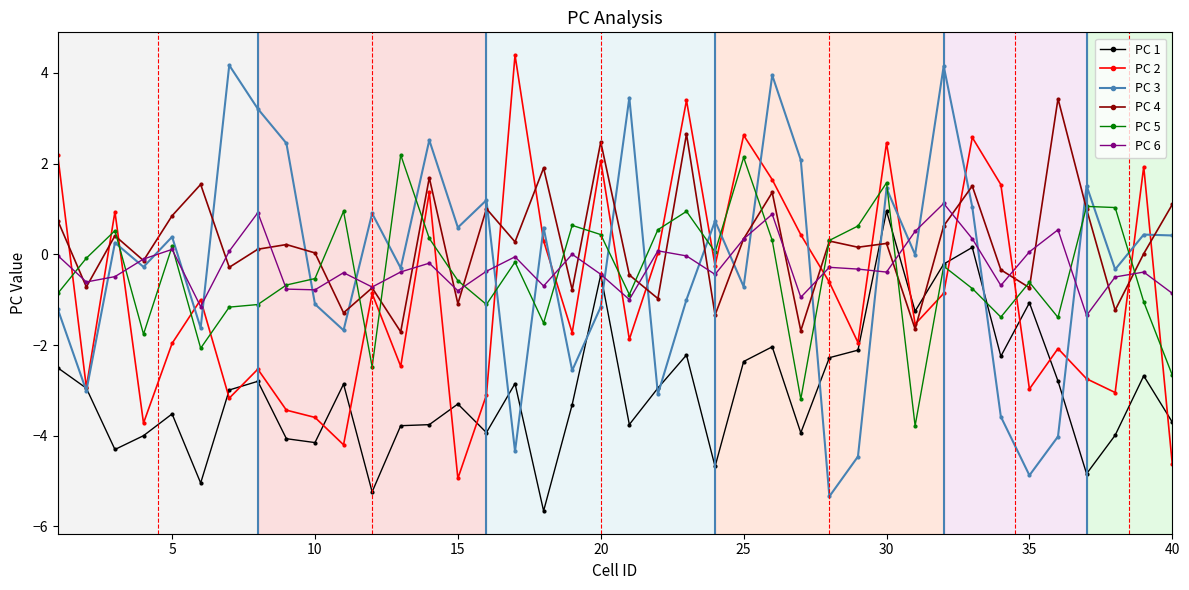

What is the minimum value for PC 5?

-3.8